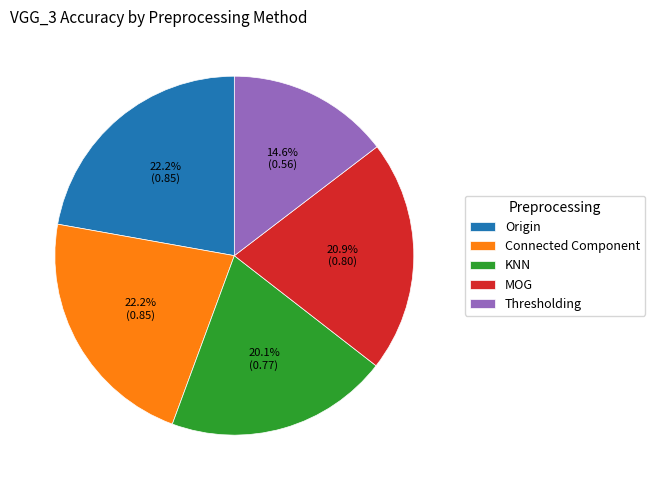

Is it true that Thresholding is 15% of the pie?

True